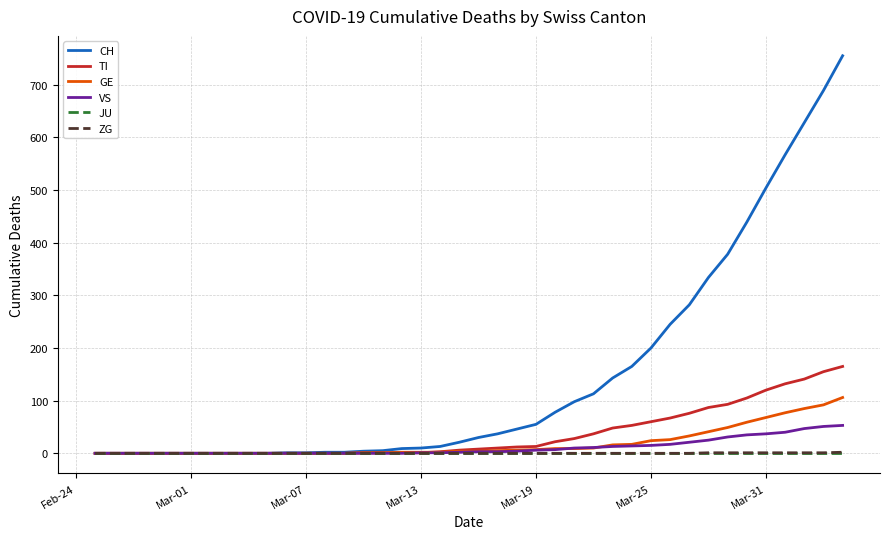

What is the highest value of the CH series?

755